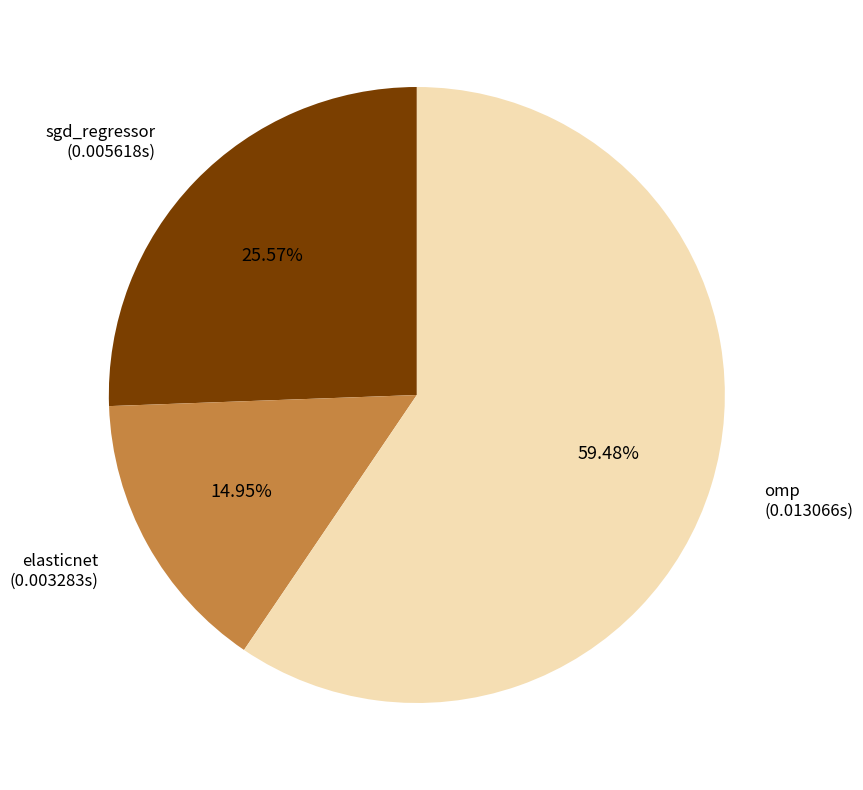

True or false: omp accounts for 59% of the total.

True